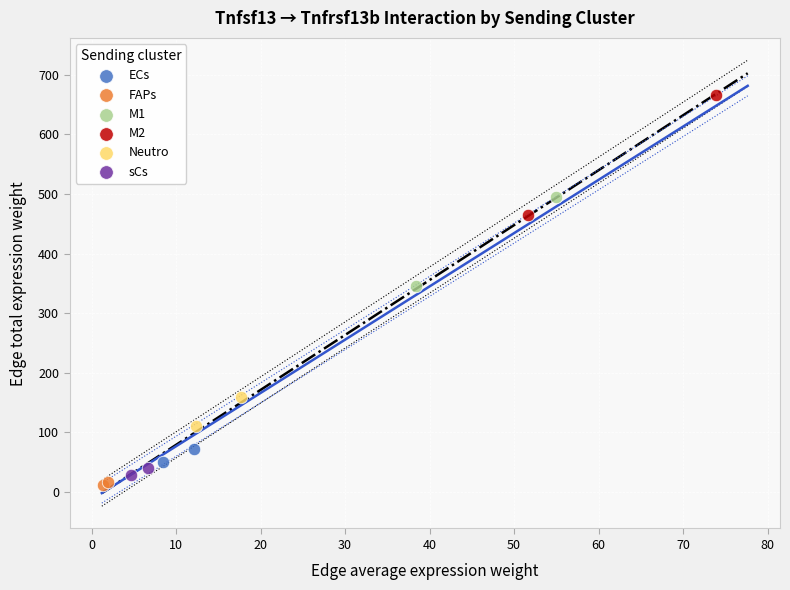

What are all the series names shown in the legend?

ECs, FAPs, M1, M2, Neutro, sCs